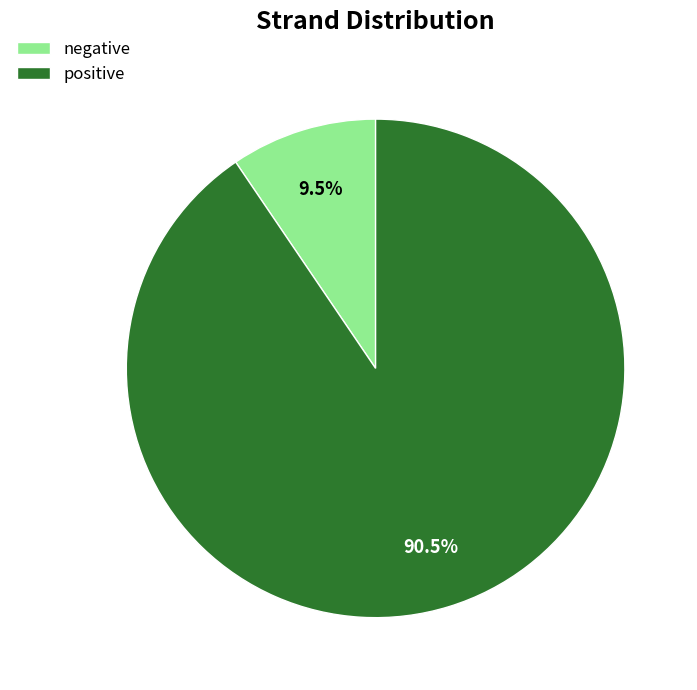

To the nearest percent, what is the difference between the negative and positive slice percentages?

81%